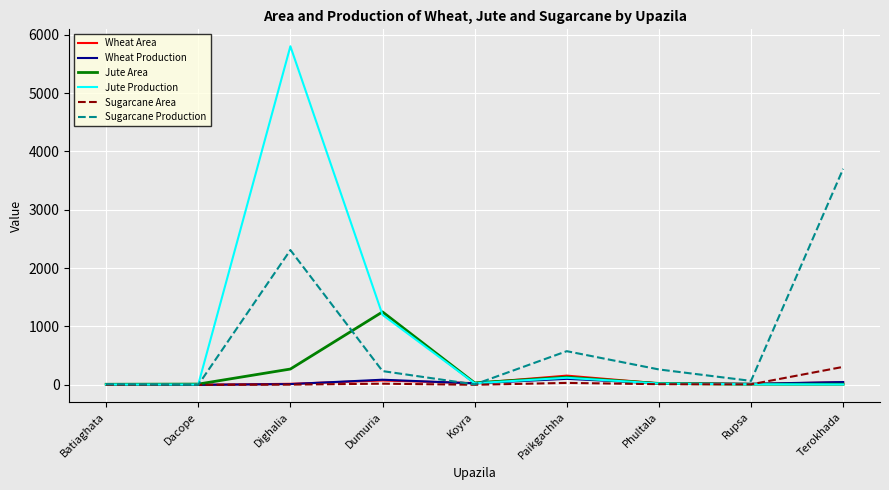

The Sugarcane Production series shows 236.0 at Dumuria. True or false?

True